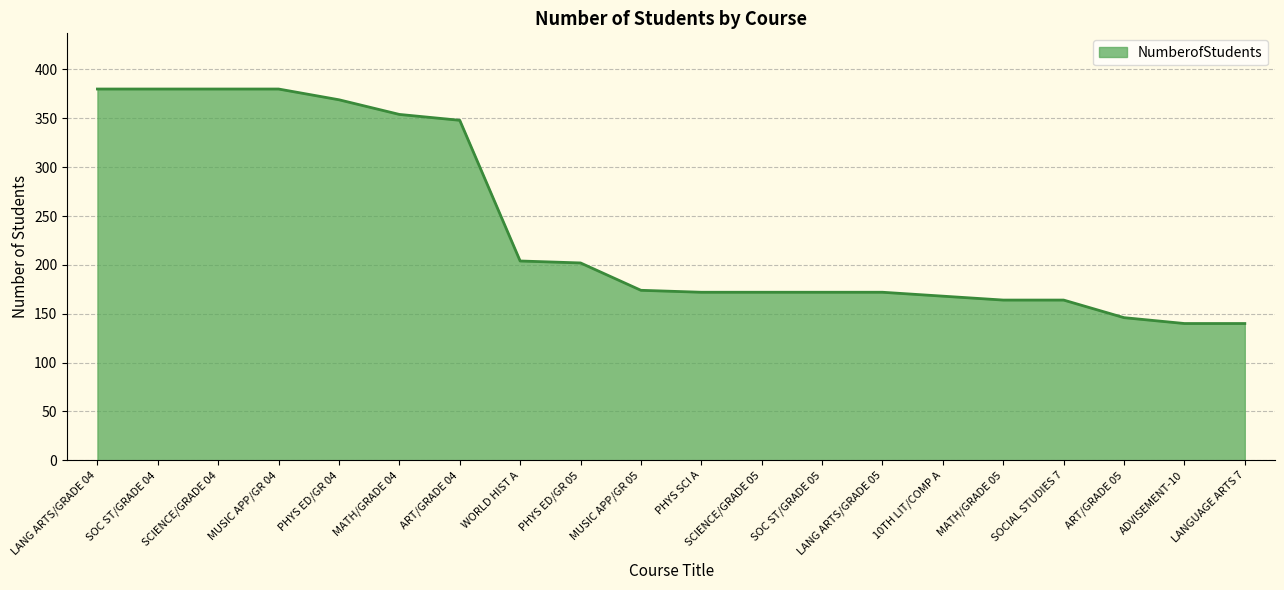

The chart shows a value of 140 at ADVISEMENT-10. True or false?

True